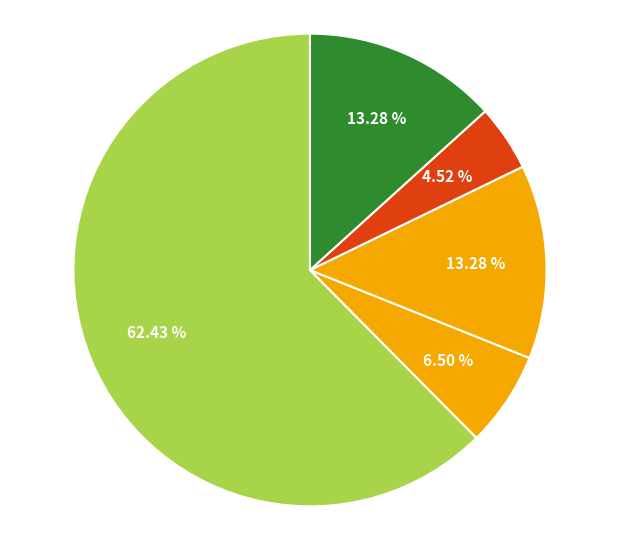

How many slices are in this pie chart?

5